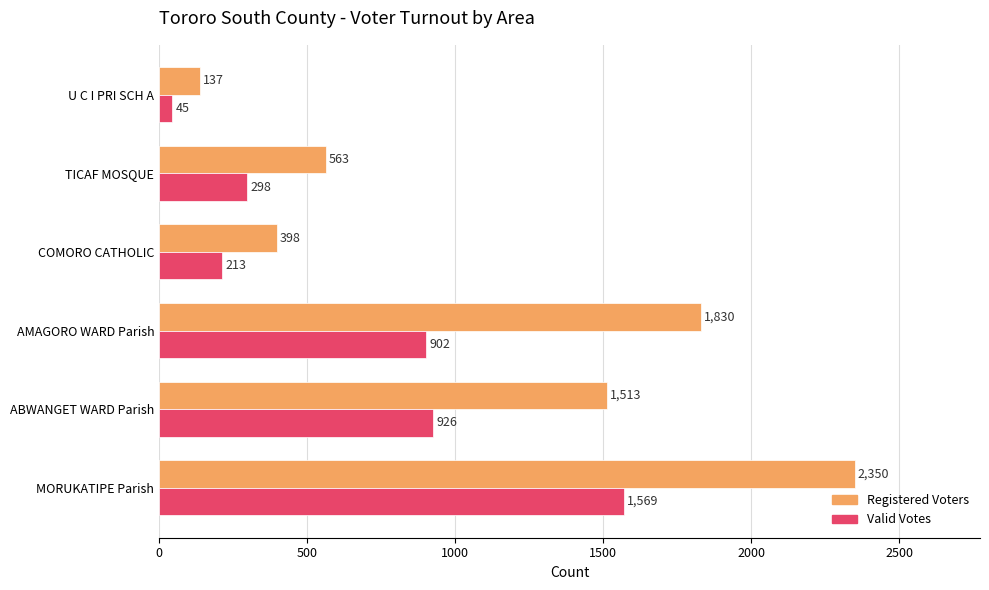

What are all the series names shown in the legend?

Registered Voters, Valid Votes